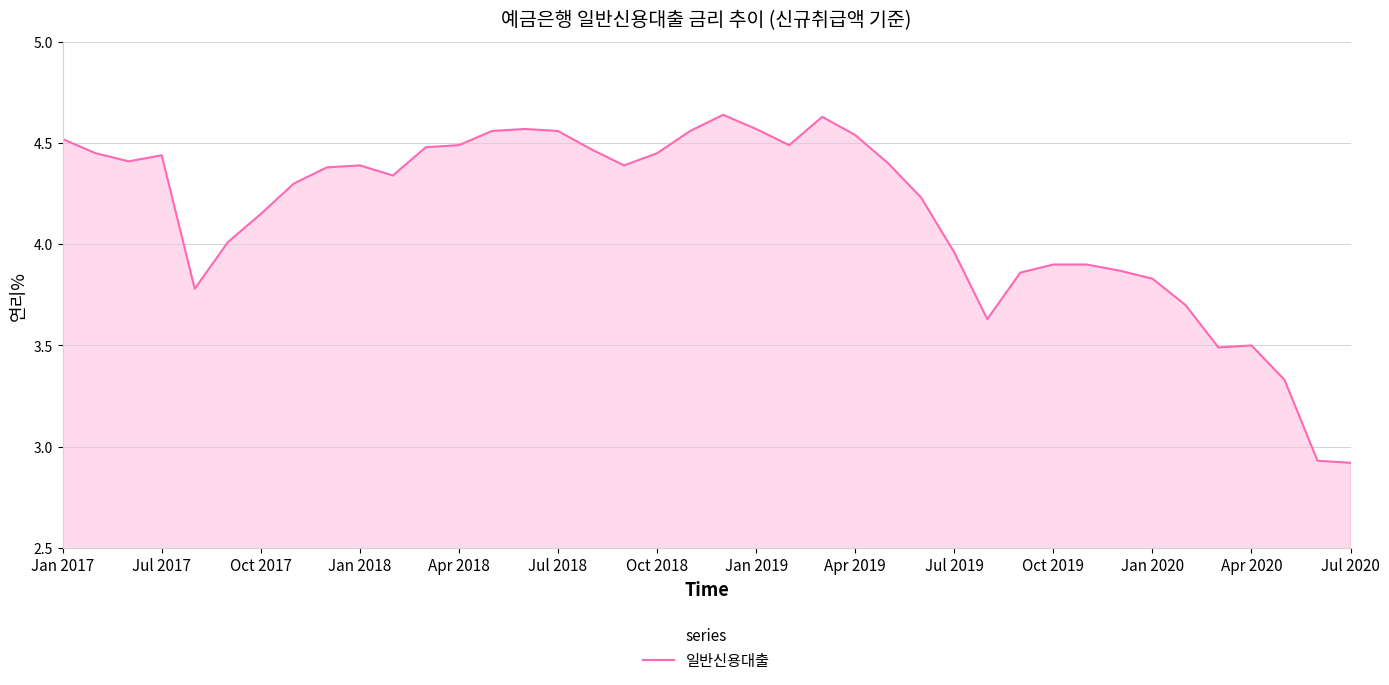

What is the difference between the maximum and minimum values?

1.7